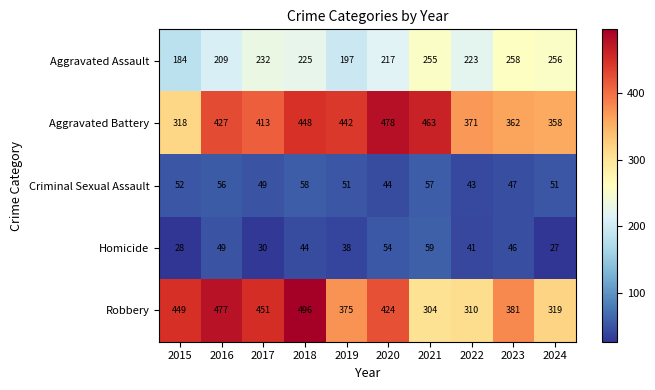

What is the difference between the second highest and minimum values in the Homicide series?

27